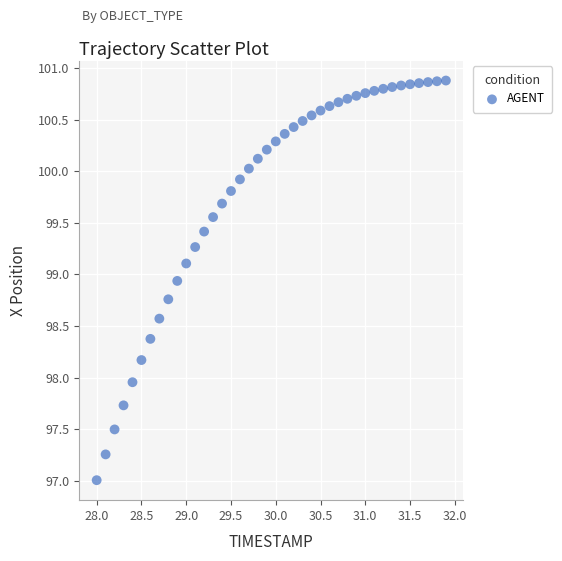

What is the range of Y values (max minus min)?

3.9